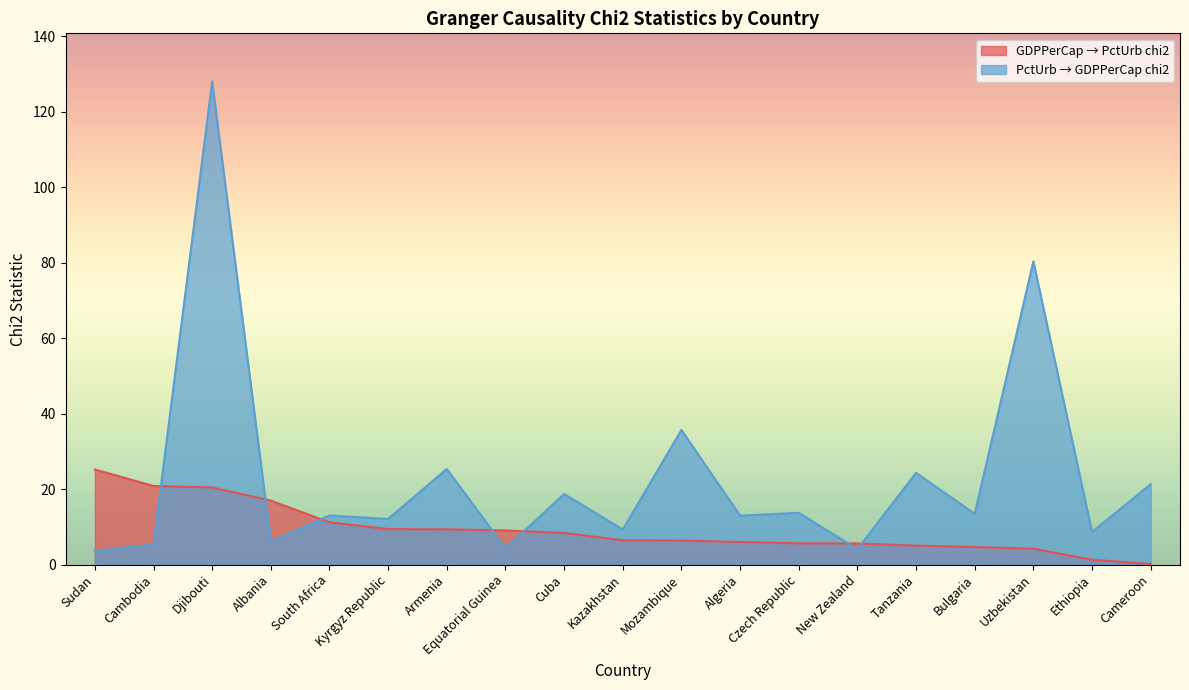

How many categories are shown in the chart?

19